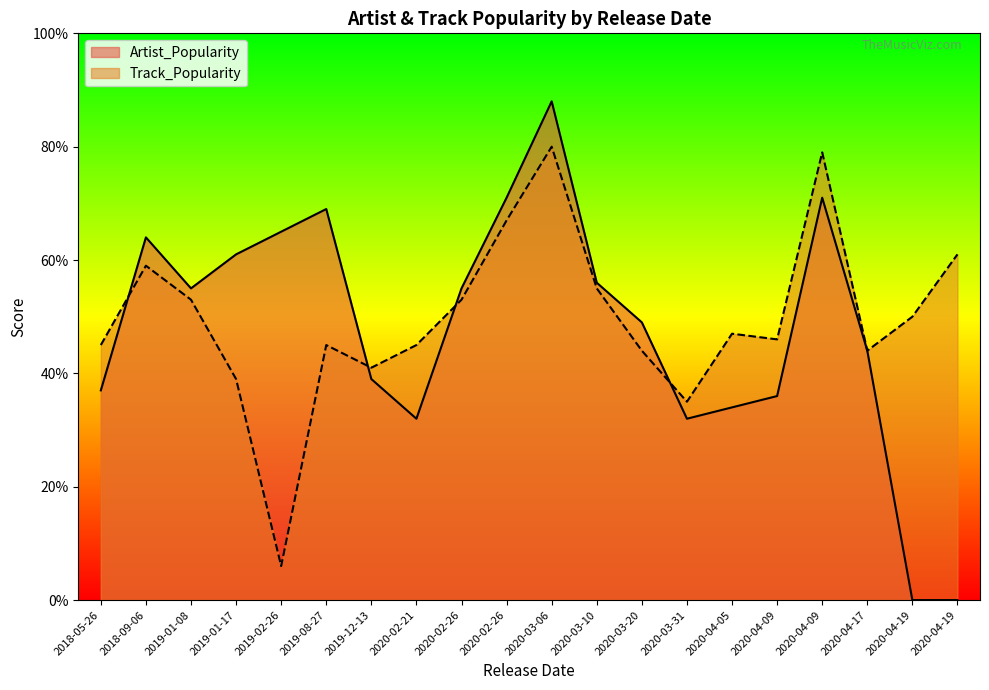

What is the difference between the second highest and minimum values in the Track_Popularity series?

73